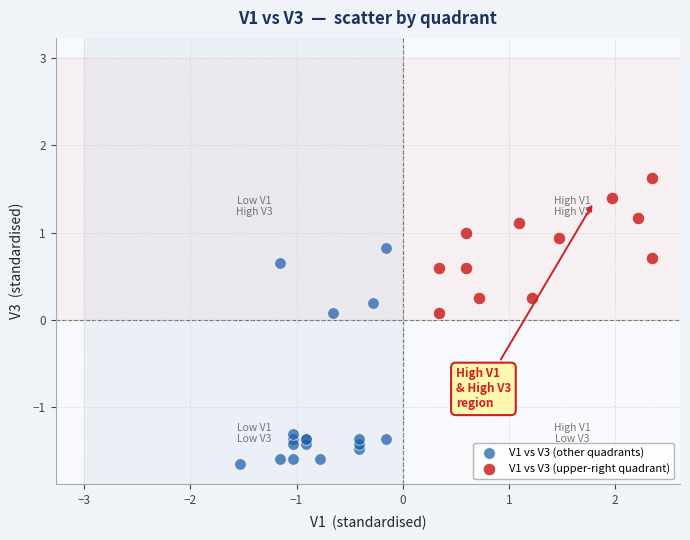

Which series contains the highest Y value?

V1 vs V3 (upper-right quadrant)